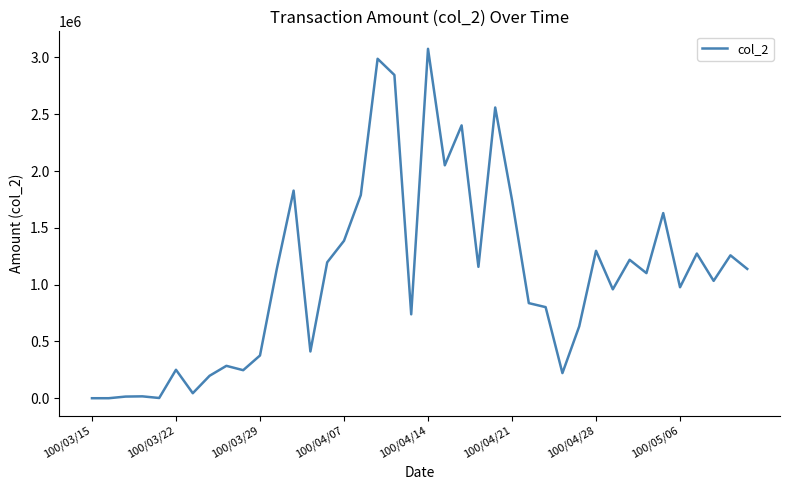

What is the difference between the maximum and minimum values?

3076280